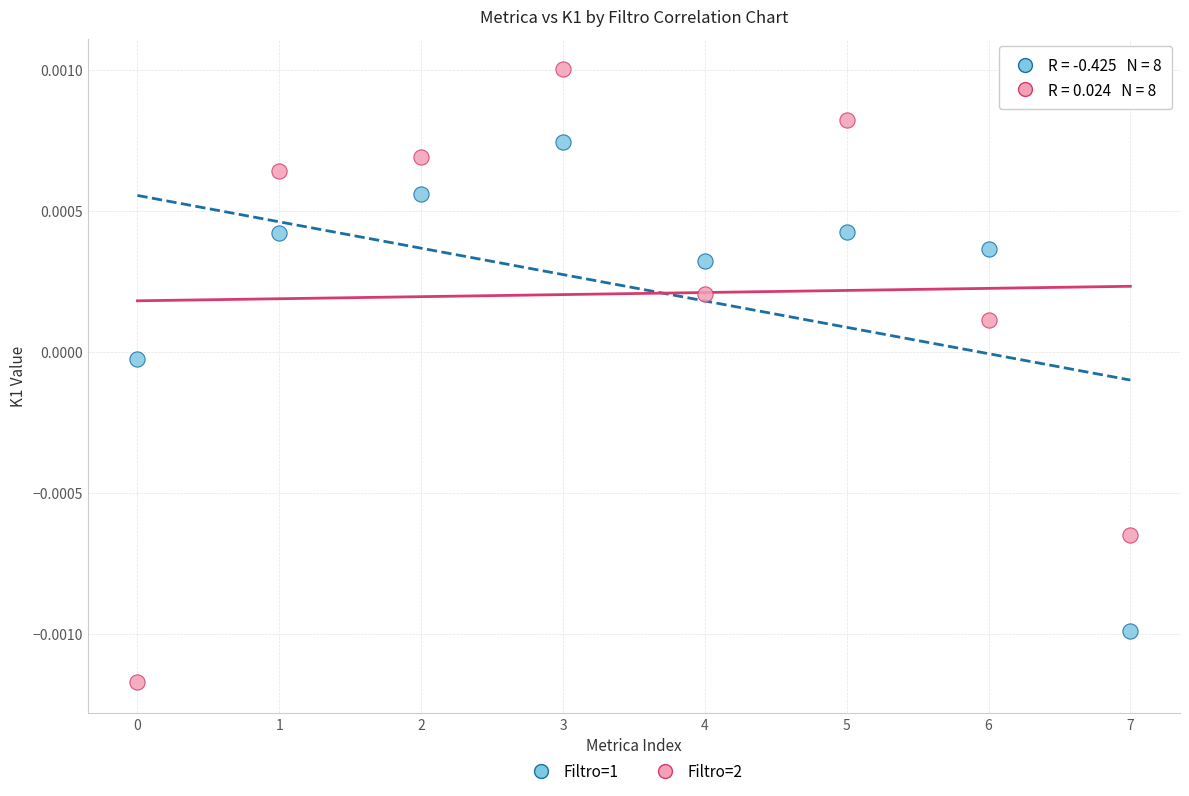

Which series reaches the minimum Y coordinate?

Filtro=2